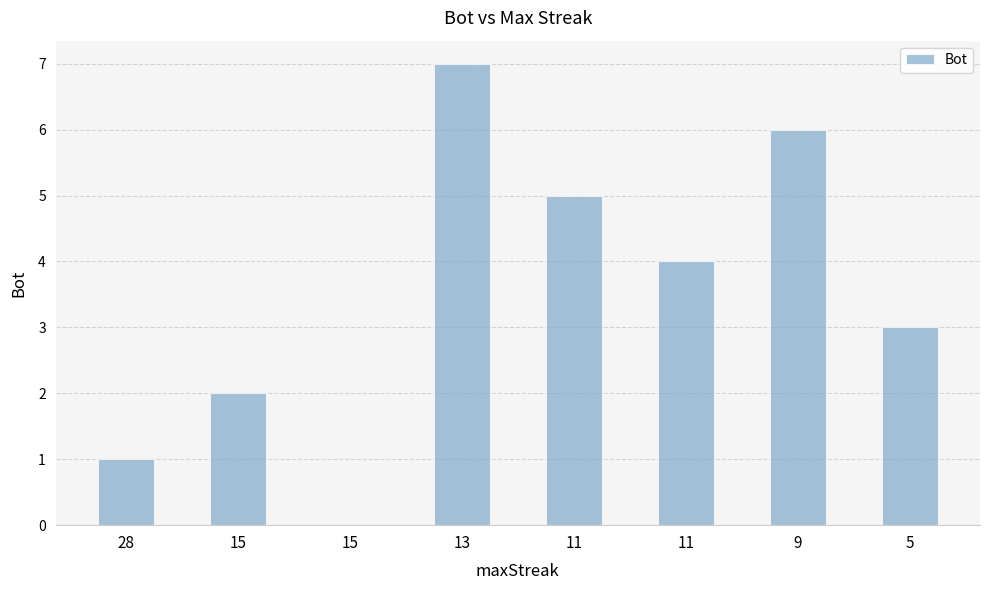

What is the average value?

4